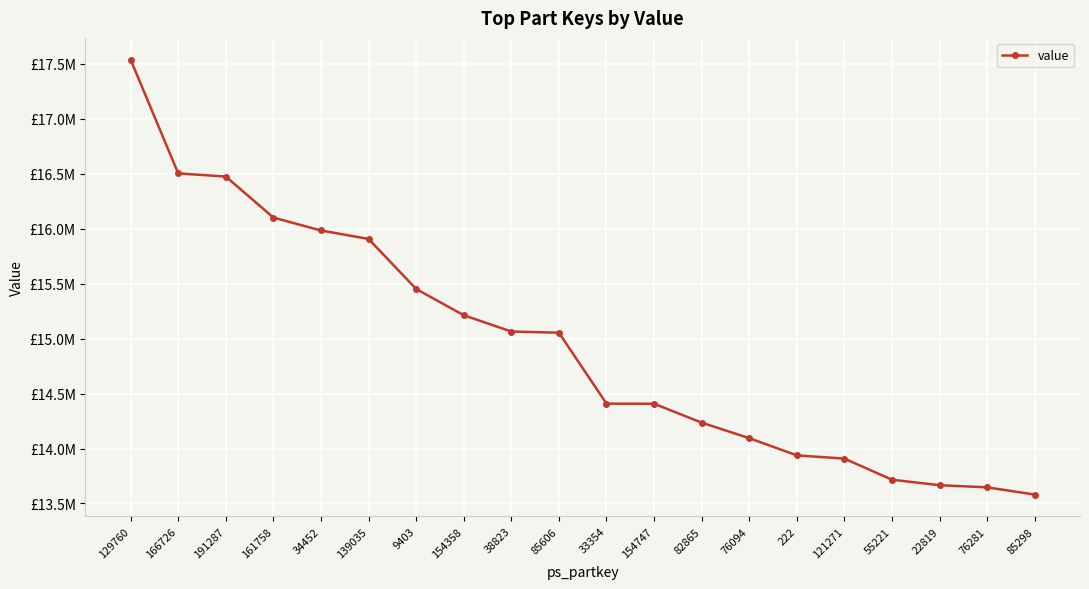

What is the maximum value shown in the chart?

17538456.9